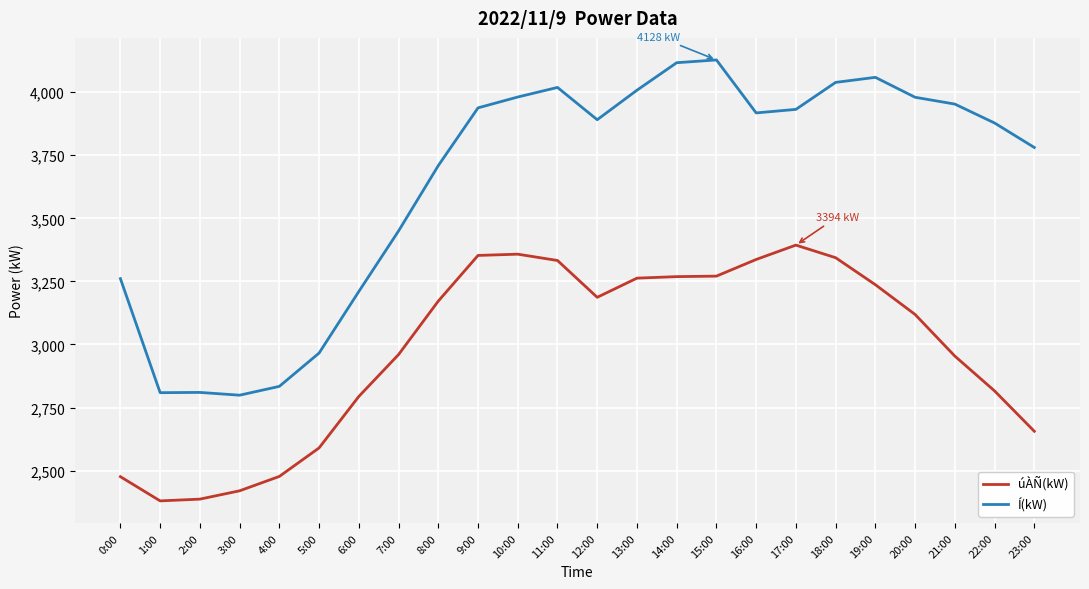

True or false: úÀÑ(kW) and Í(kW) intersect in this chart.

False